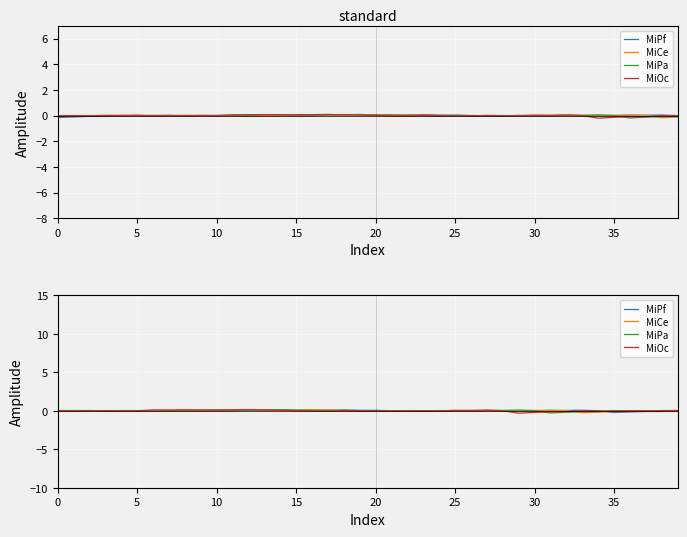

What are all the series names shown in the legend?

MiPf, MiCe, MiPa, MiOc